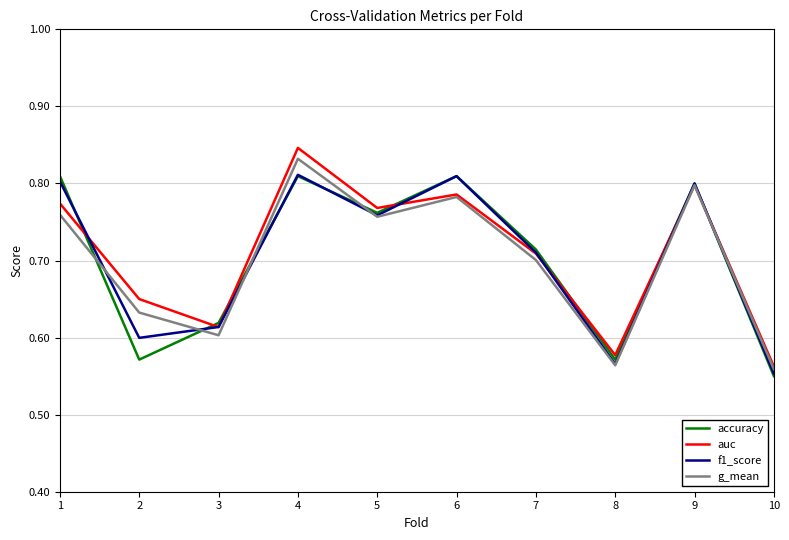

Which label corresponds to the smallest value in the chart?

10